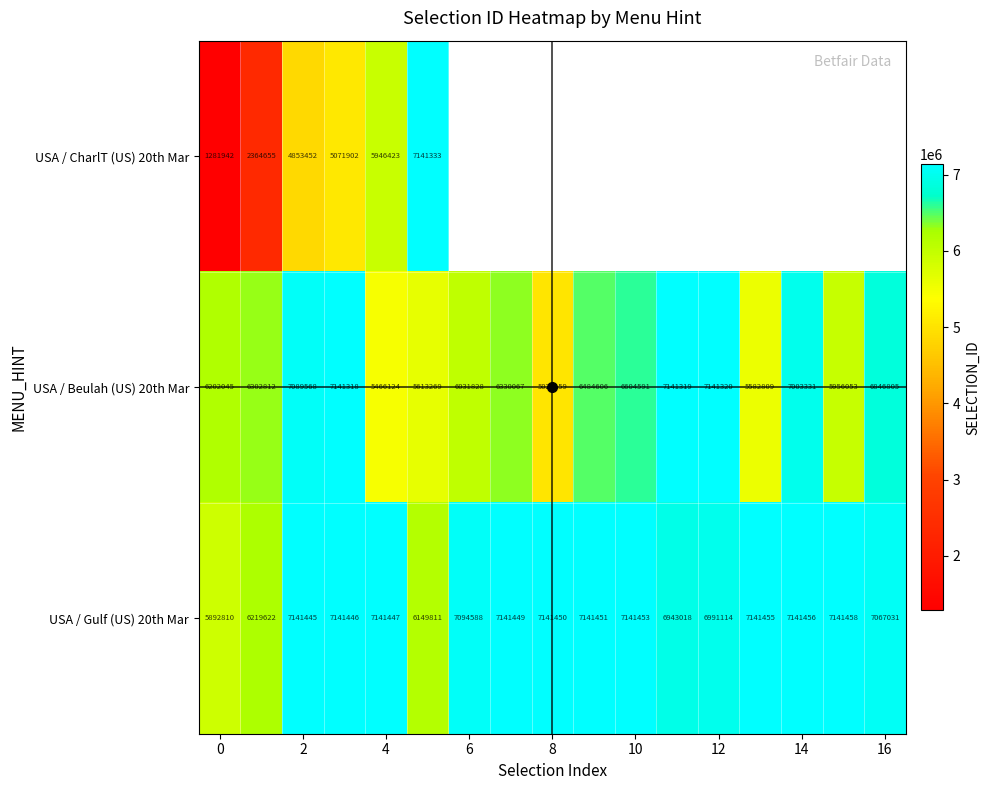

Where does the USA / Beulah (US) 20th Mar series first go above 6330067?

2